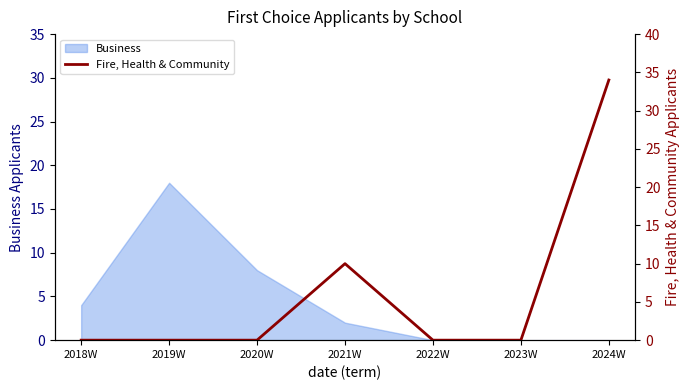

Is it true that the value at 2022W is 0?

True